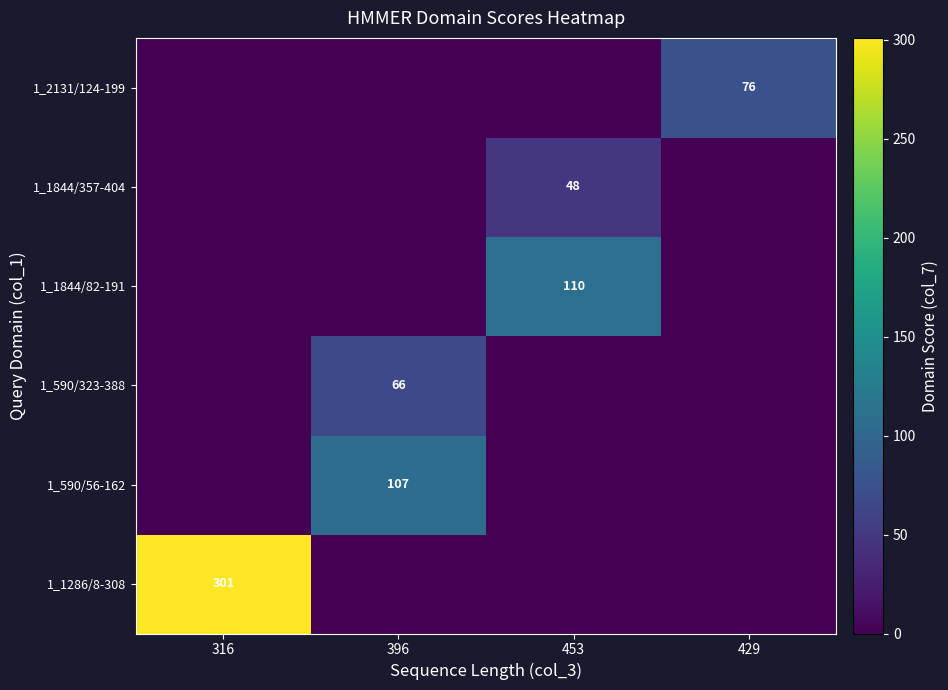

True or false: 1_2131/124-199 has a value of 76 at 429.

True